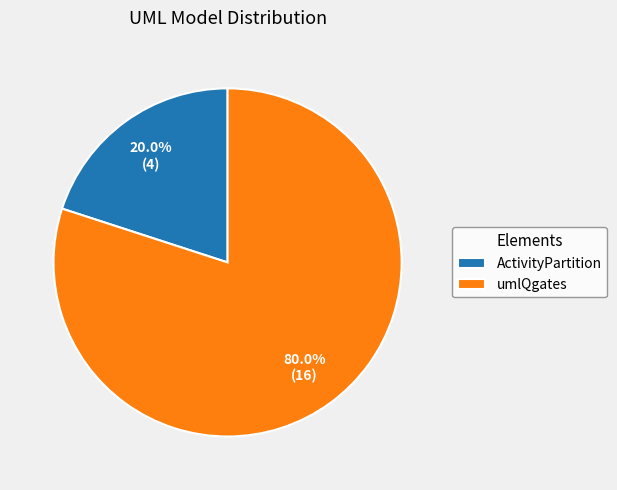

To the nearest percent, what percentage of the pie is umlQgates?

80%